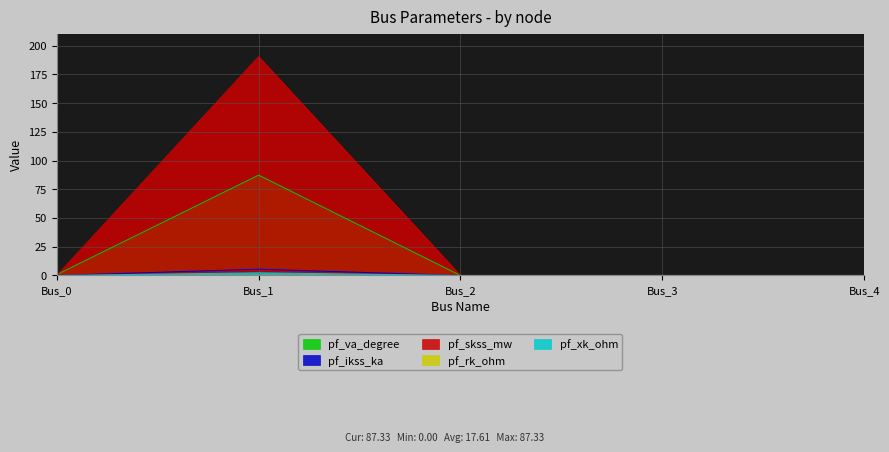

The value of pf_skss_mw at Bus_0 is 0.0. True or false?

True